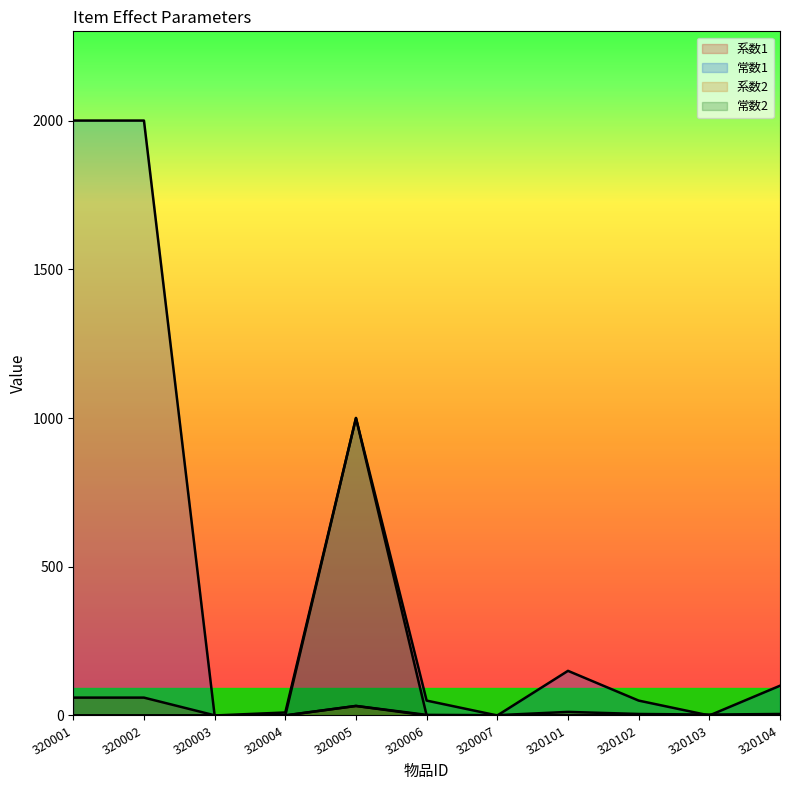

At which category does 常数1 reach its first local peak?

320005